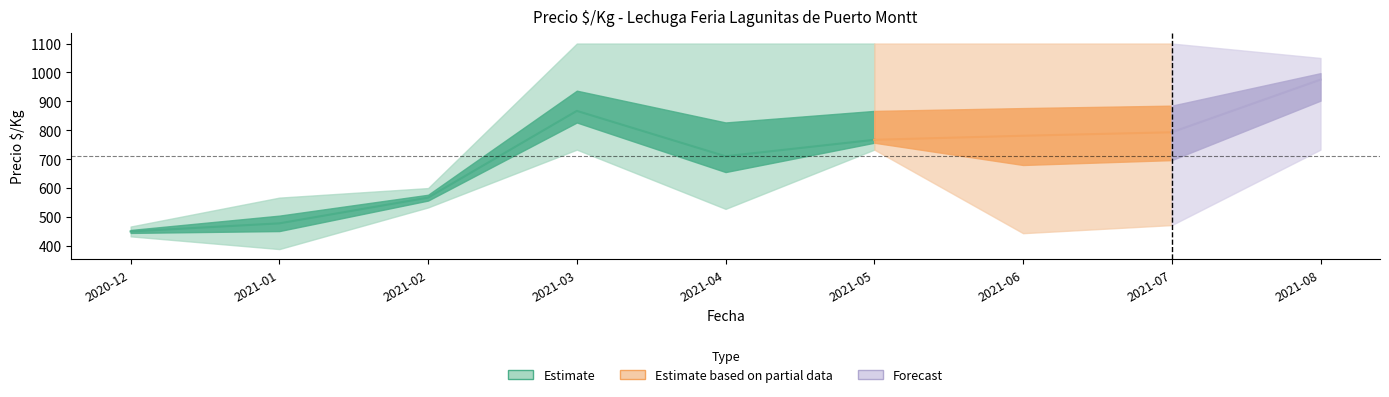

True or false: Precio_min and Precio_max intersect in this chart.

False